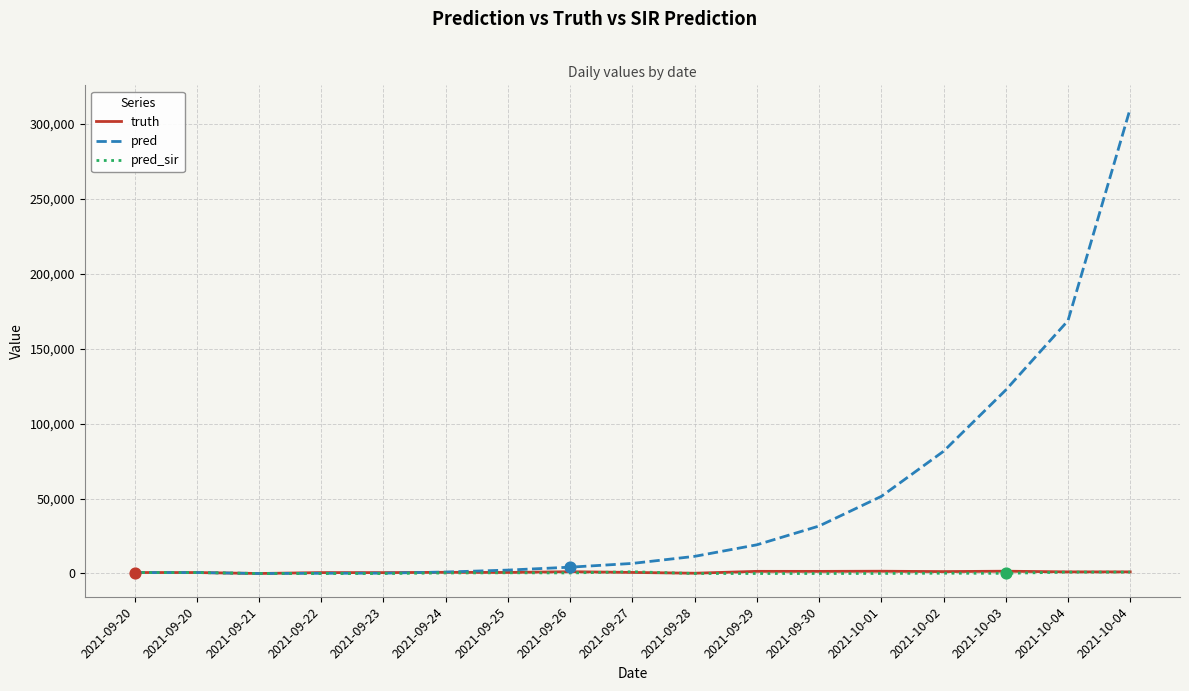

What are all the series names shown in the legend?

truth, pred, pred_sir